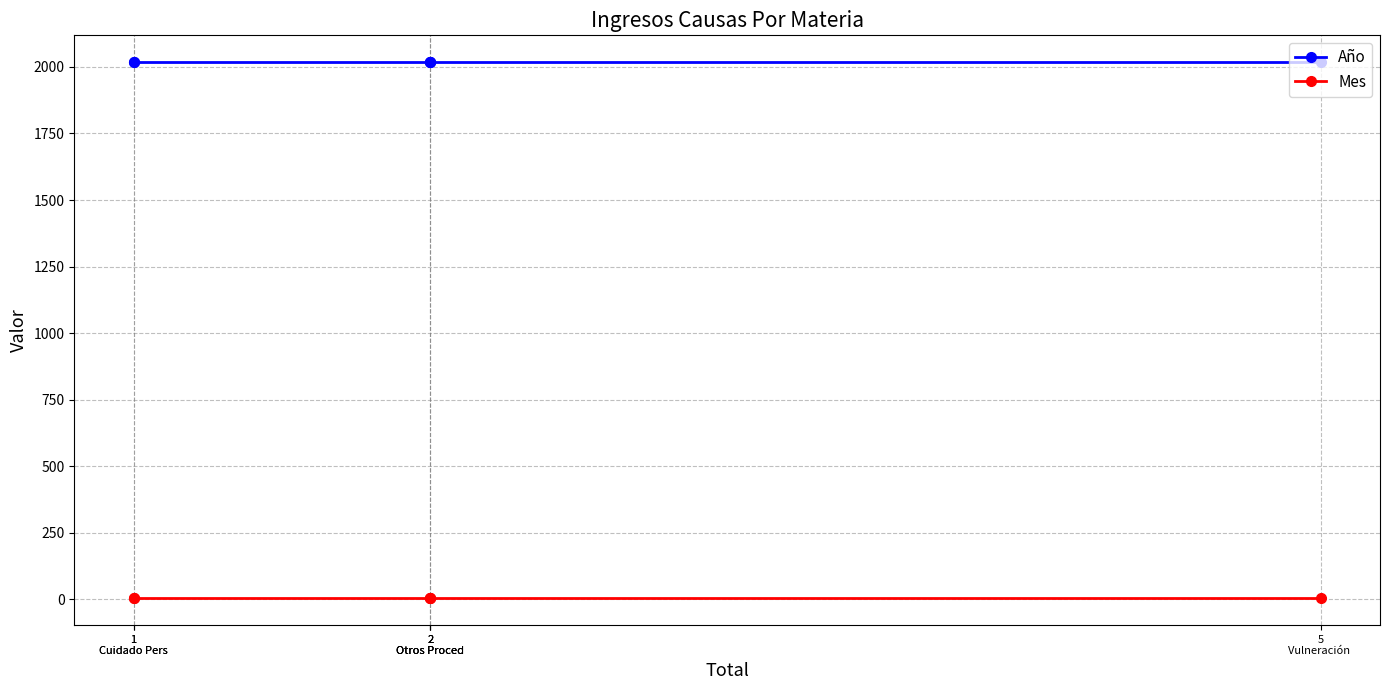

True or false: Año has more than 2 points higher than both neighbors.

False